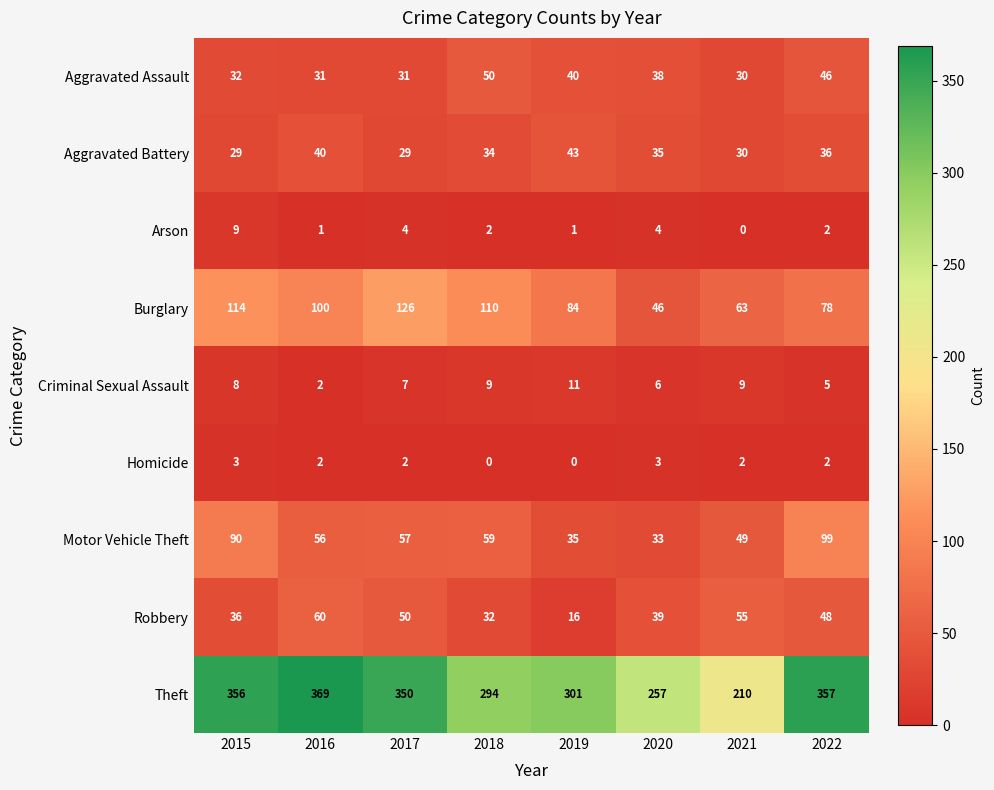

At which category is the sum across all series the highest?

2015